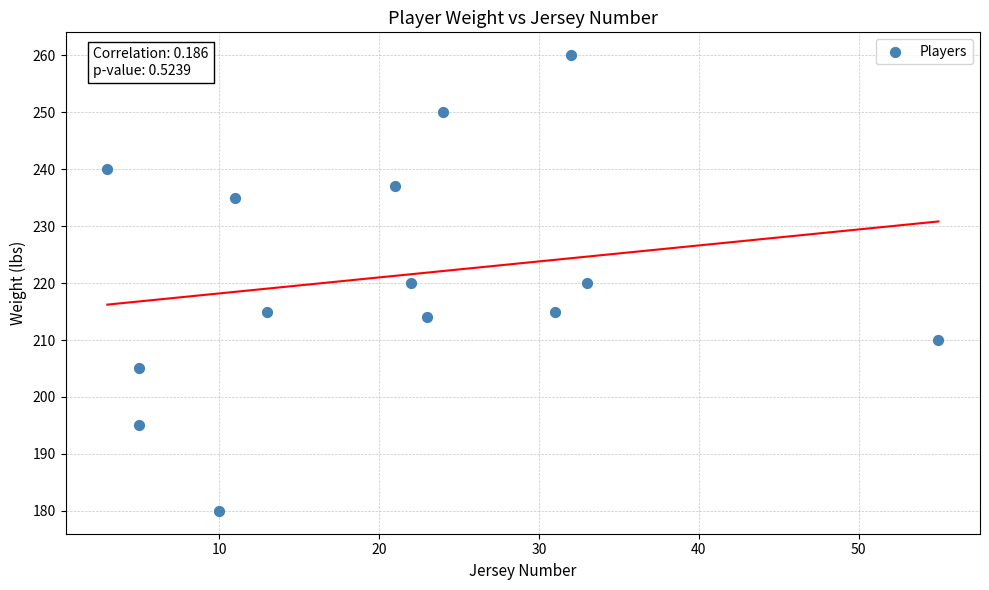

What is the range of Y values (max minus min)?

80